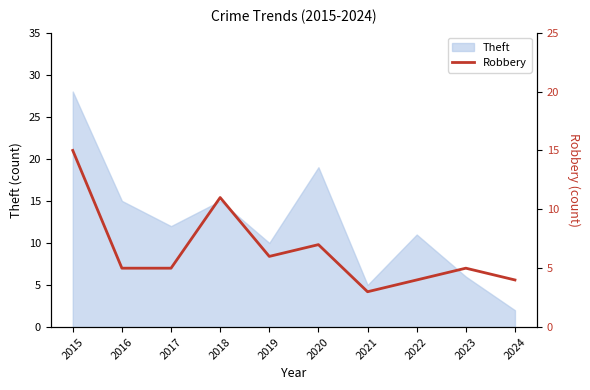

Reading right to left, list all the values displayed in this chart.

2024=4	2023=5	2022=4	2021=3	2020=7	2019=6	2018=11	2017=5	2016=5	2015=15